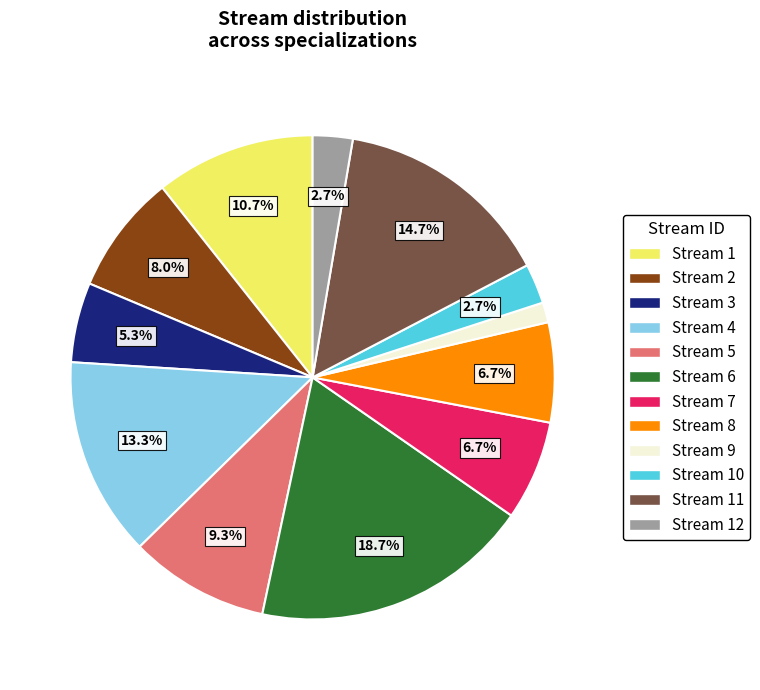

Is there any slice that represents more than half of the pie?

No